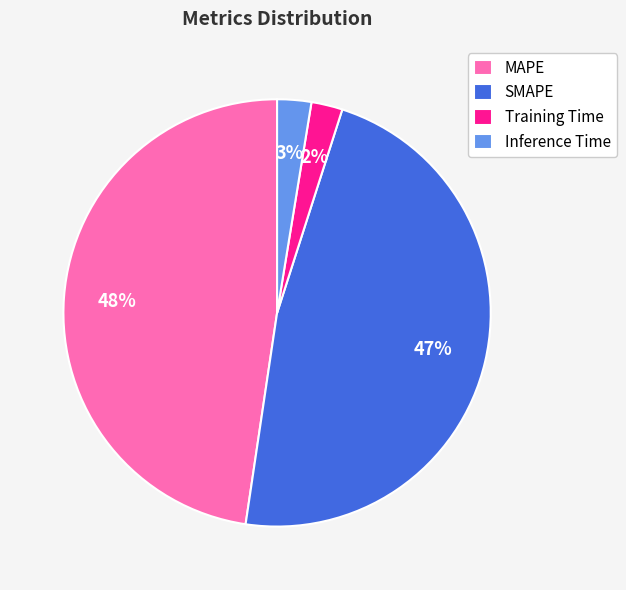

To the nearest percent, what is the combined percentage of Training Time and MAPE?

50%